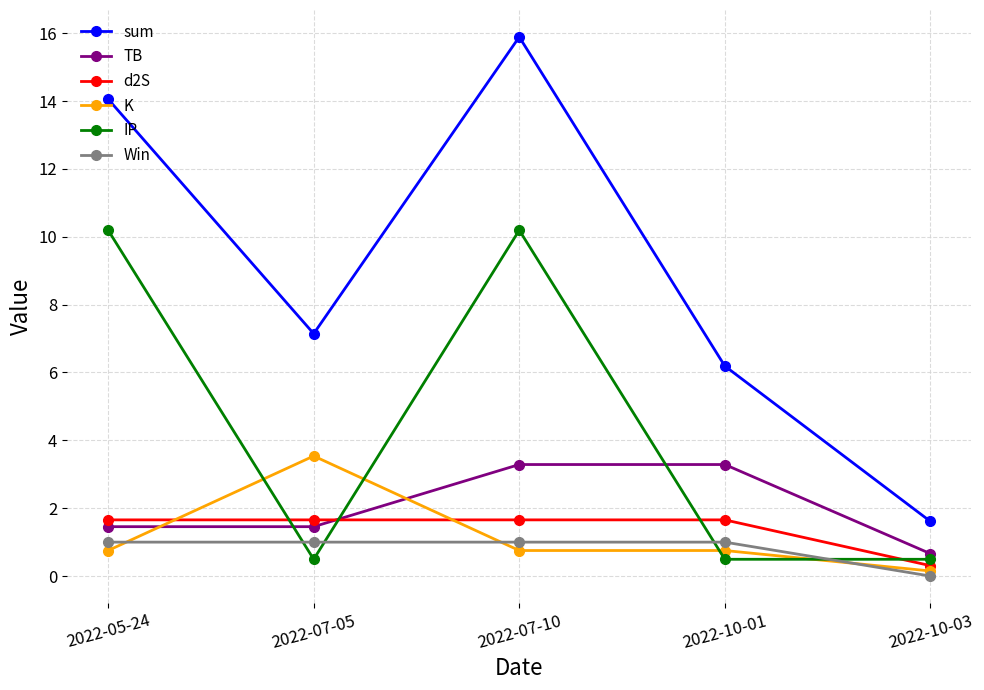

What is the sum of the sum values at 2022-10-01 and 2022-07-05?

13.3